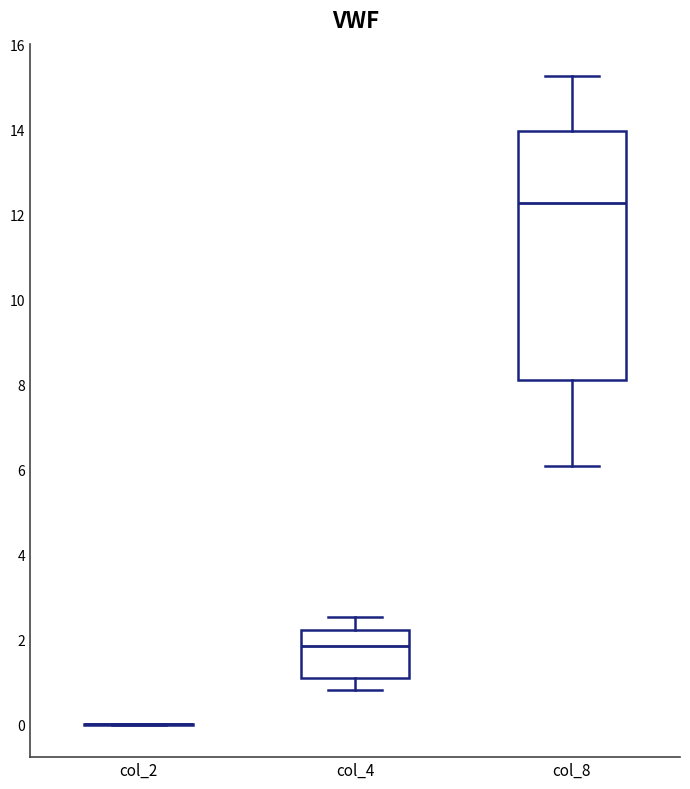

Reading left to right, transcribe this box plot: for each box, give where its median line is, the range the box spans, and where its two whiskers end, as read against the y-axis. The values are not printed on the chart, so give them approximately, as read against the axis.

col_2: box collapsed to a line at 0.0, whiskers 0.0 to 0.0
col_4: median 1.8, box 1.2 to 2.2, whiskers 0.8 to 2.6
col_8: median 12.2, box 8.2 to 14.0, whiskers 6.0 to 15.2